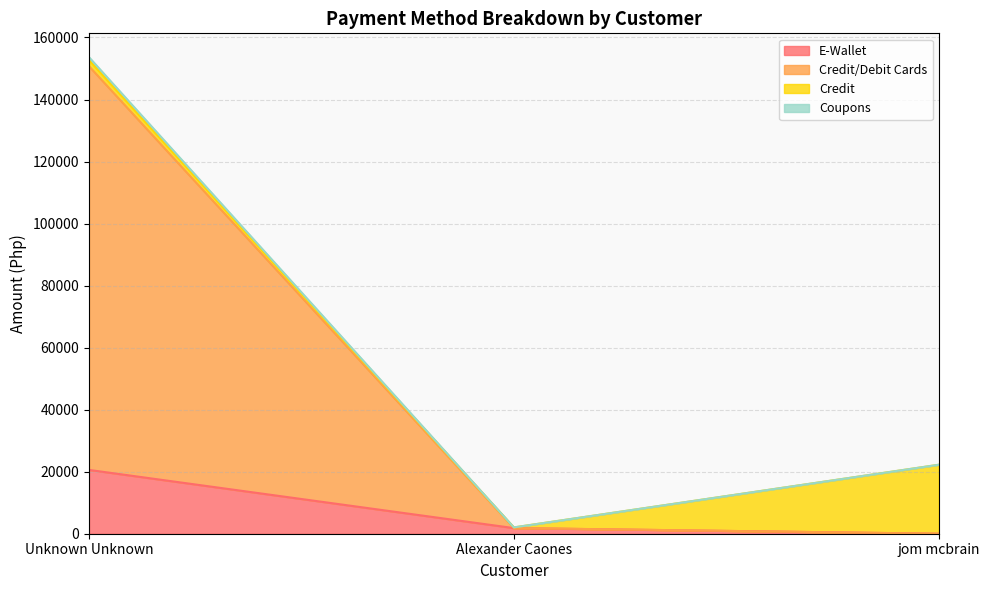

At which label does Credit/Debit Cards reach its minimum?

jom mcbrain